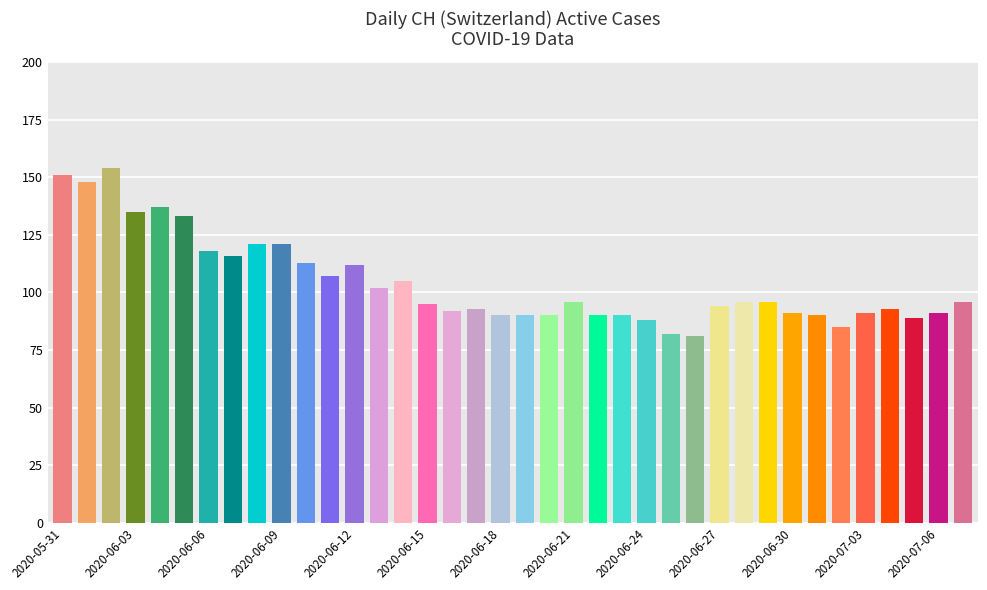

What is the difference between the second highest and second lowest values?

69